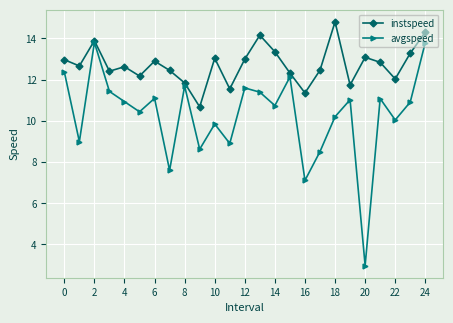

Which series has the largest total across all categories?

instspeed